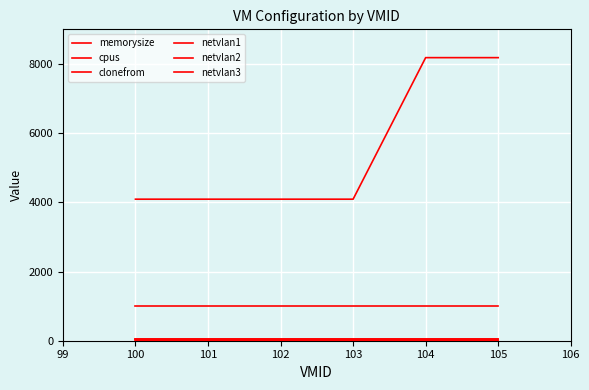

Which series has the largest total across all categories?

memorysize